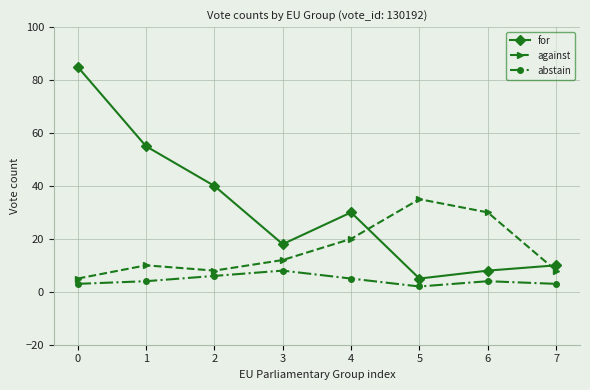

What is the sum of the against values at 5 and 7?

43